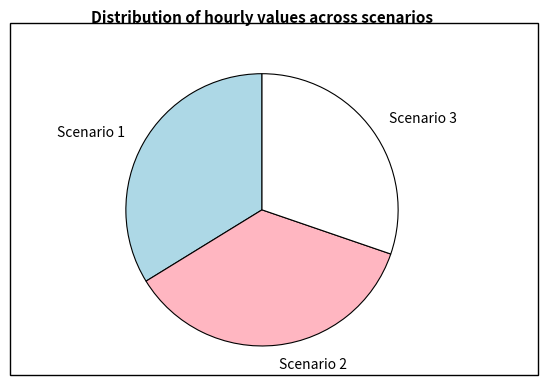

Is the sum of Scenario 3 and Scenario 2 greater than half?

Yes